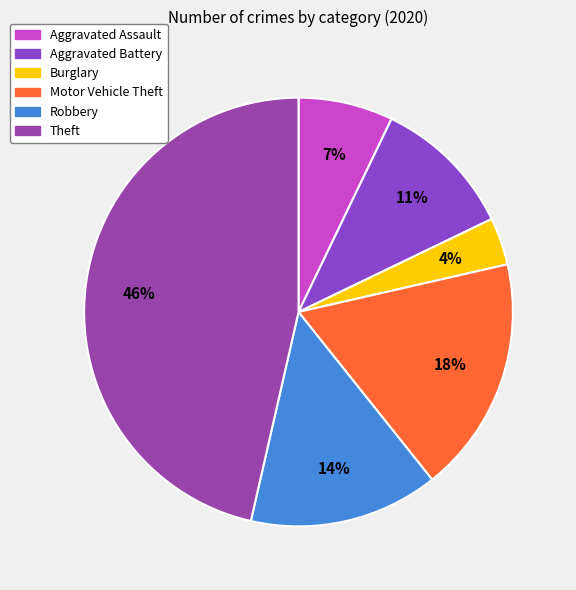

What is the smallest slice in the pie chart?

Burglary